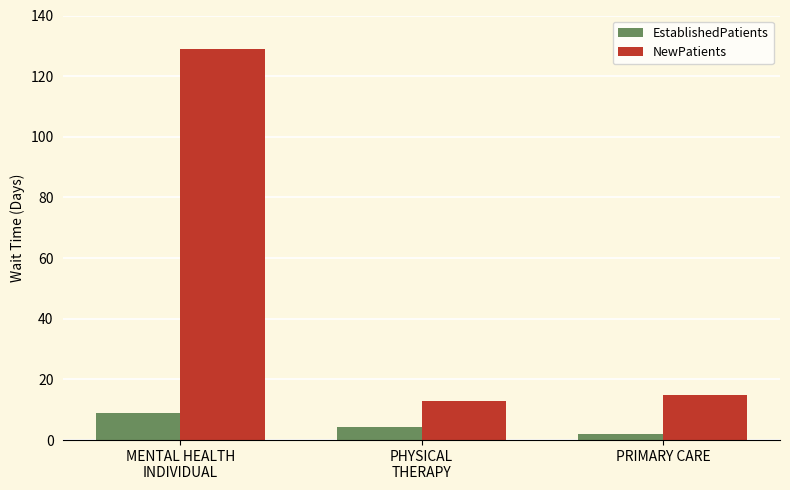

At which category is the sum across all series the highest?

MENTAL HEALTH
INDIVIDUAL